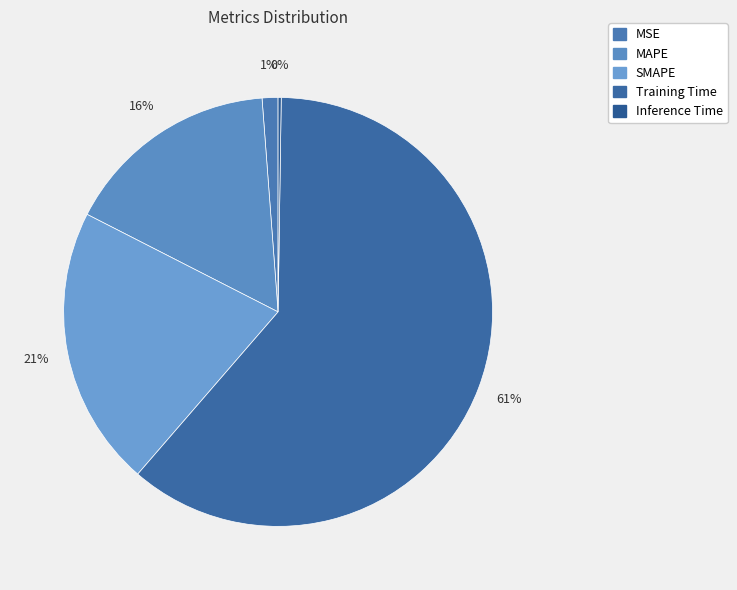

Between SMAPE and MAPE, which is larger?

SMAPE